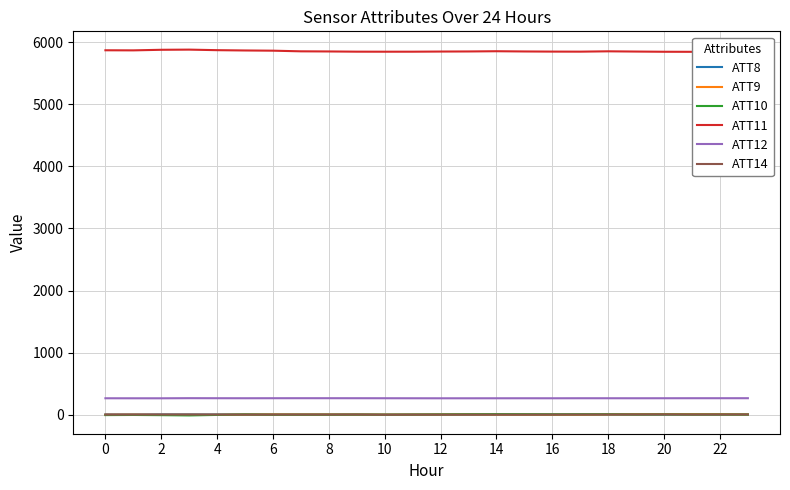

What are all the series names shown in the legend?

ATT8, ATT9, ATT10, ATT11, ATT12, ATT14